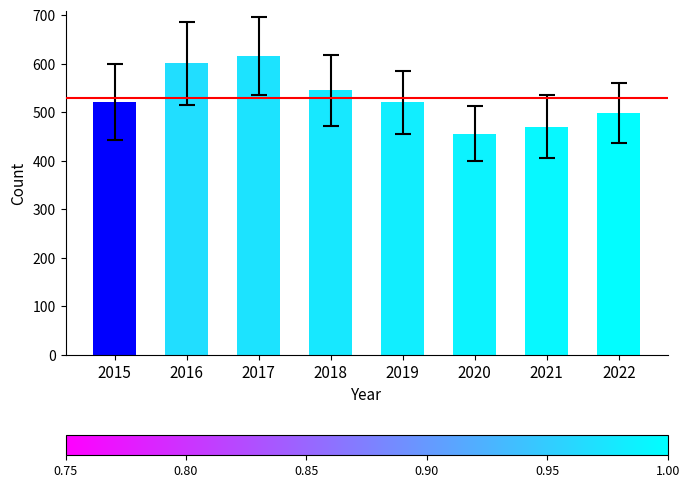

How many data points are less than 521?

4